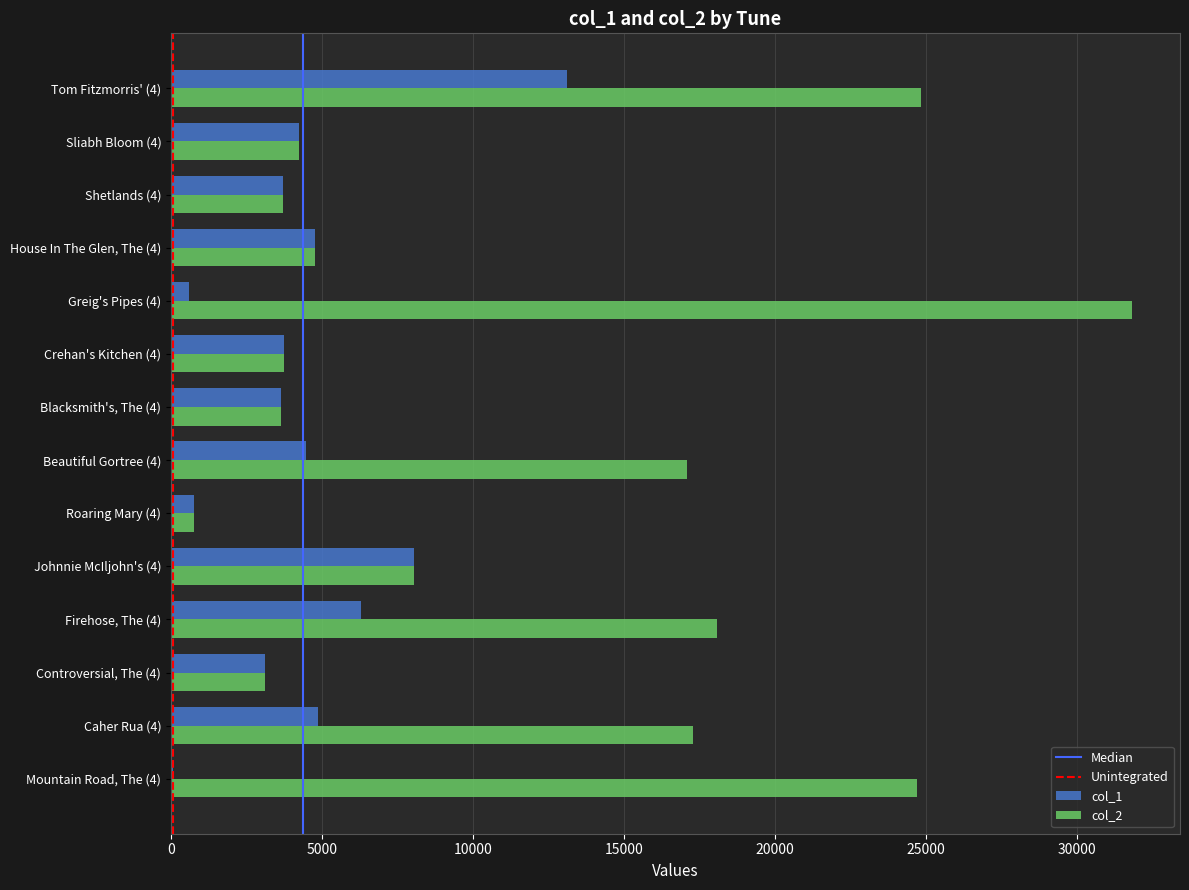

The value of col_1 at Controversial, The (4) is 3131. True or false?

True